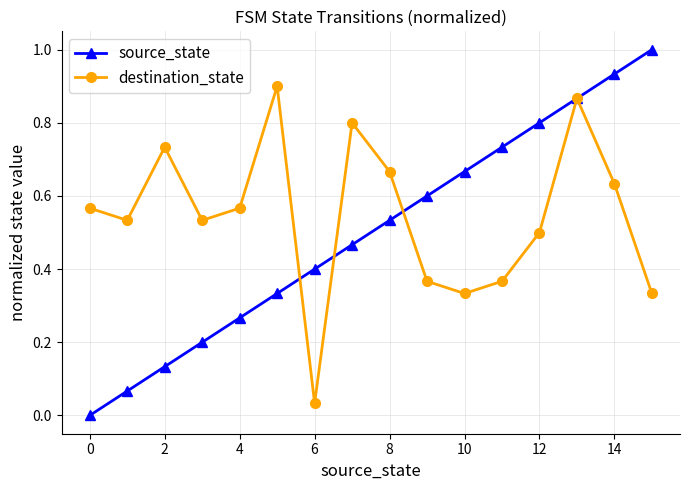

Which series has the largest total across all categories?

destination_state